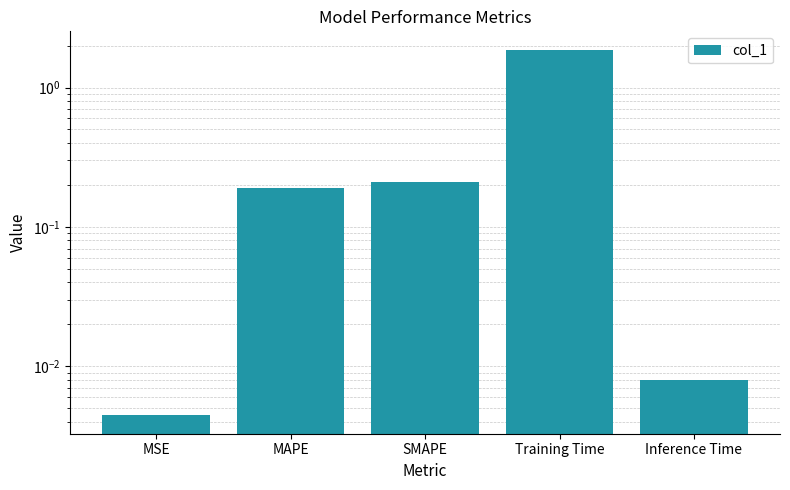

Rank the categories by value from highest to lowest.

Training Time, SMAPE, MAPE, Inference Time, MSE